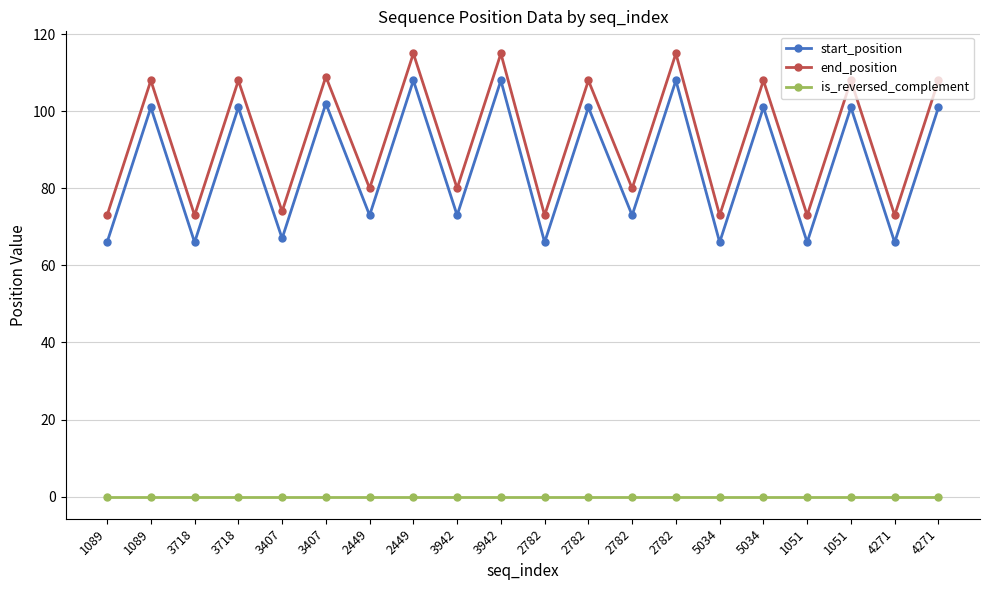

Reading left to right, transcribe all the data shown in this chart.

start_position: 66	101	66	101	67	102	73	108	73	108	66	101	73	108	66	101	66	101	66	101
end_position: 73	108	73	108	74	109	80	115	80	115	73	108	80	115	73	108	73	108	73	108
is_reversed_complement: 0	0	0	0	0	0	0	0	0	0	0	0	0	0	0	0	0	0	0	0